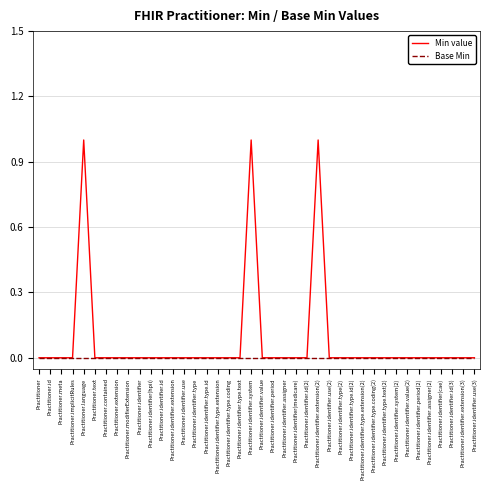

List the series in order of their peak value, lowest first.

Base Min, Min value